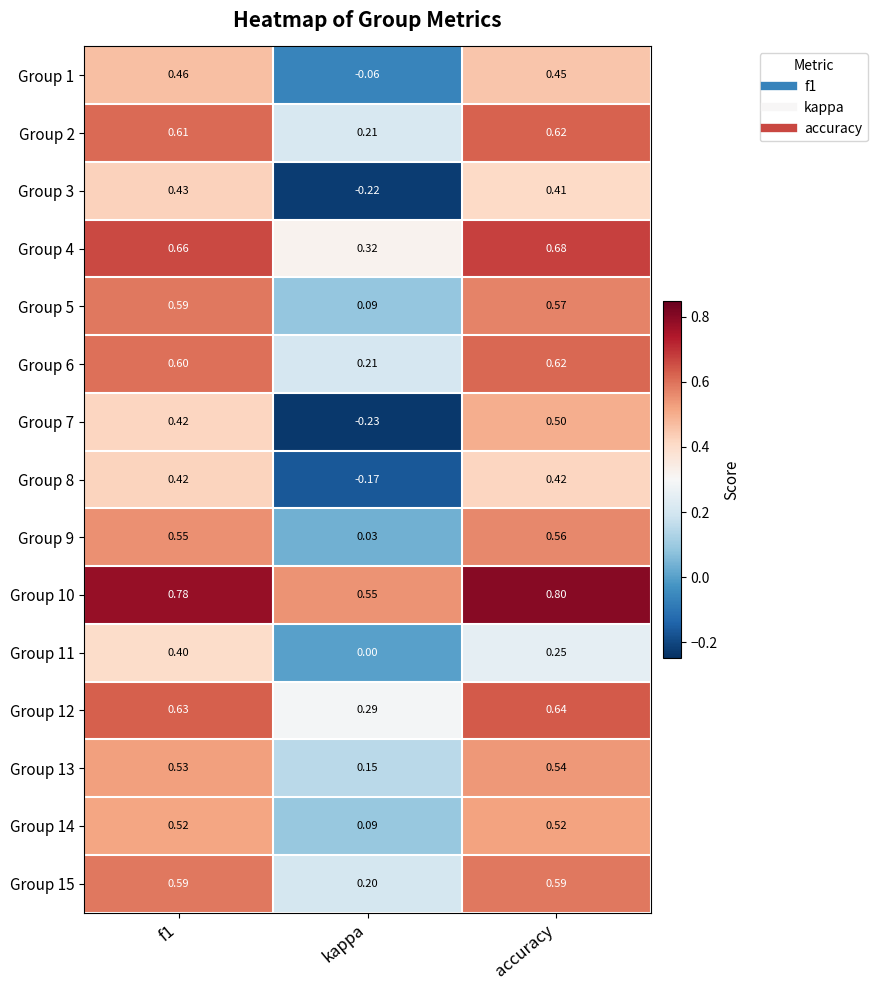

Where is Group 7 nearest to the value 0?

kappa